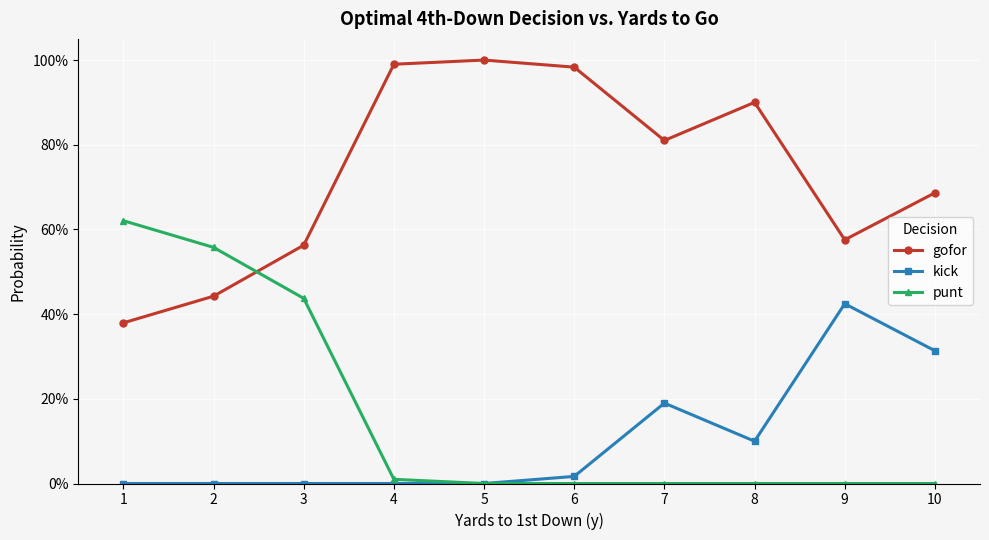

What is the total value across all series at 3?

1.0